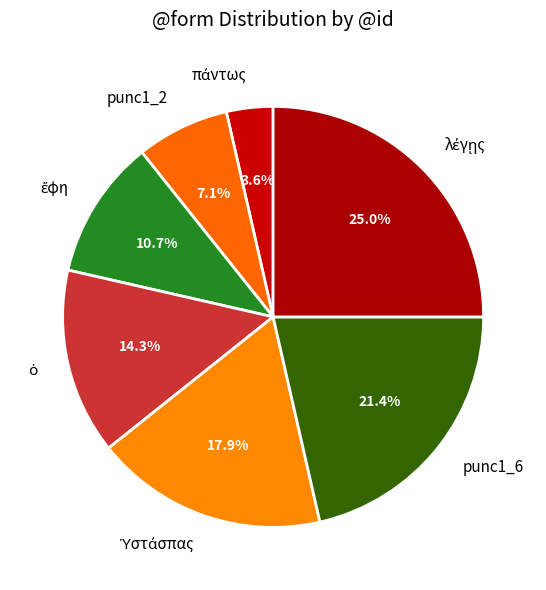

Is there a majority slice in this chart?

No